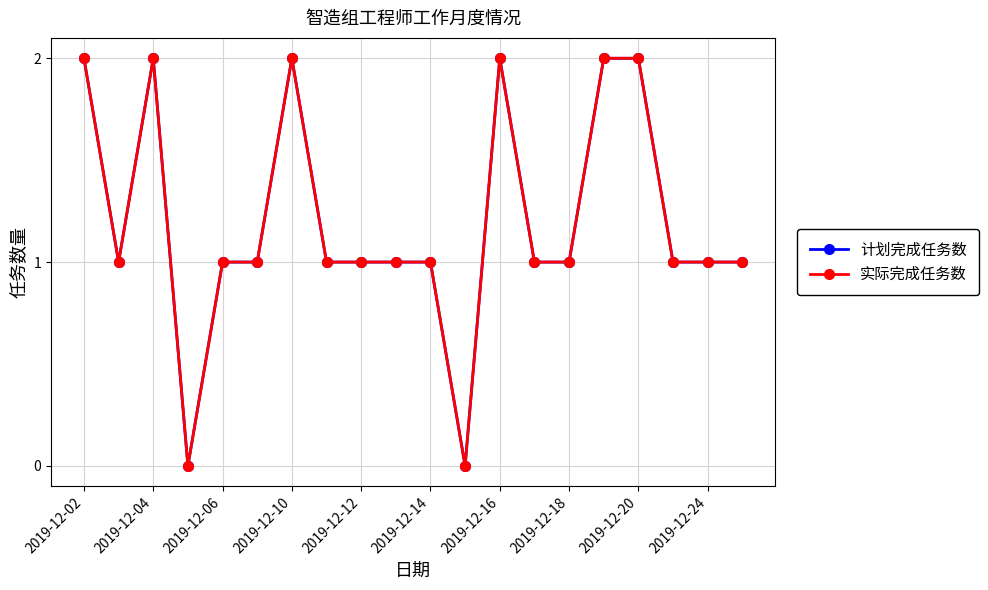

Does the chart have visible grid lines?

Yes